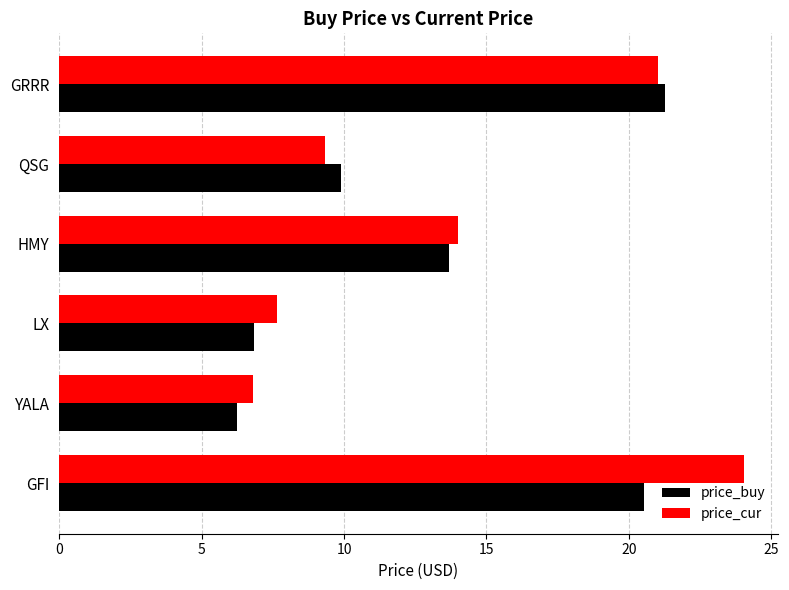

Which series has the largest range (max minus min)?

price_cur